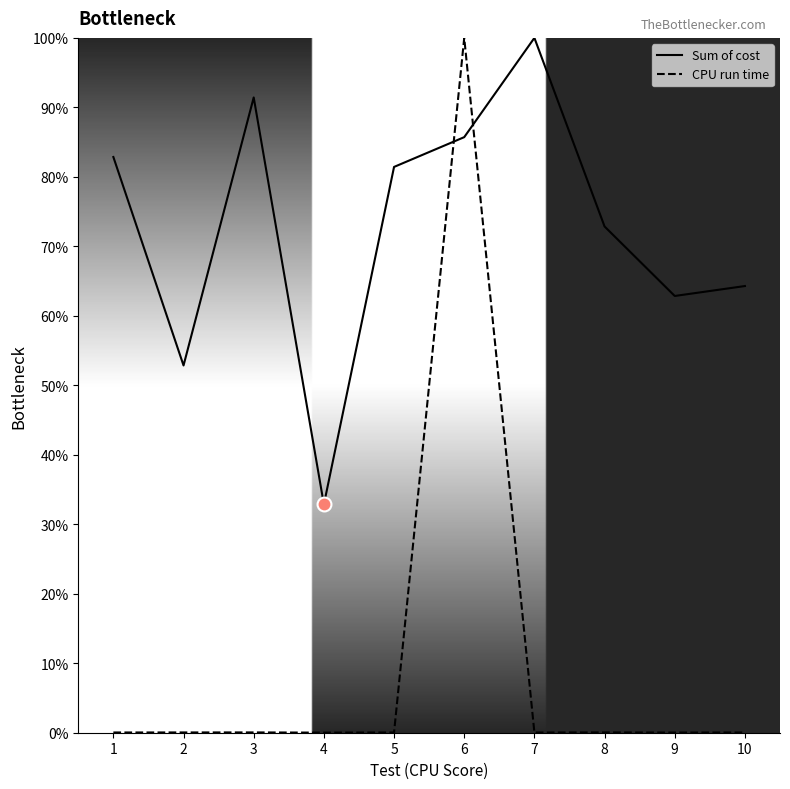

The value of CPU run time at 3 is 0.0. True or false?

True